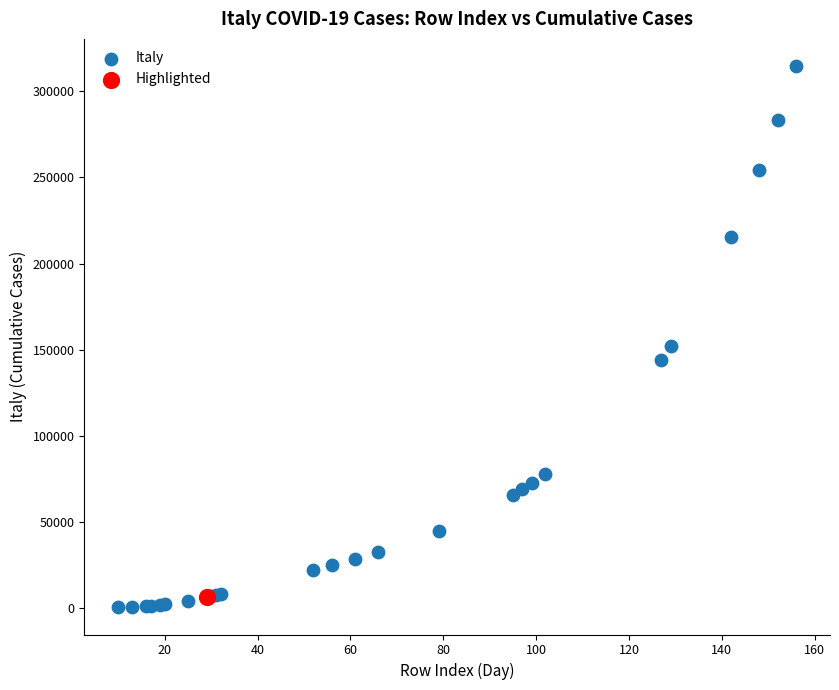

What are all the series names shown in the legend?

Italy, Highlighted